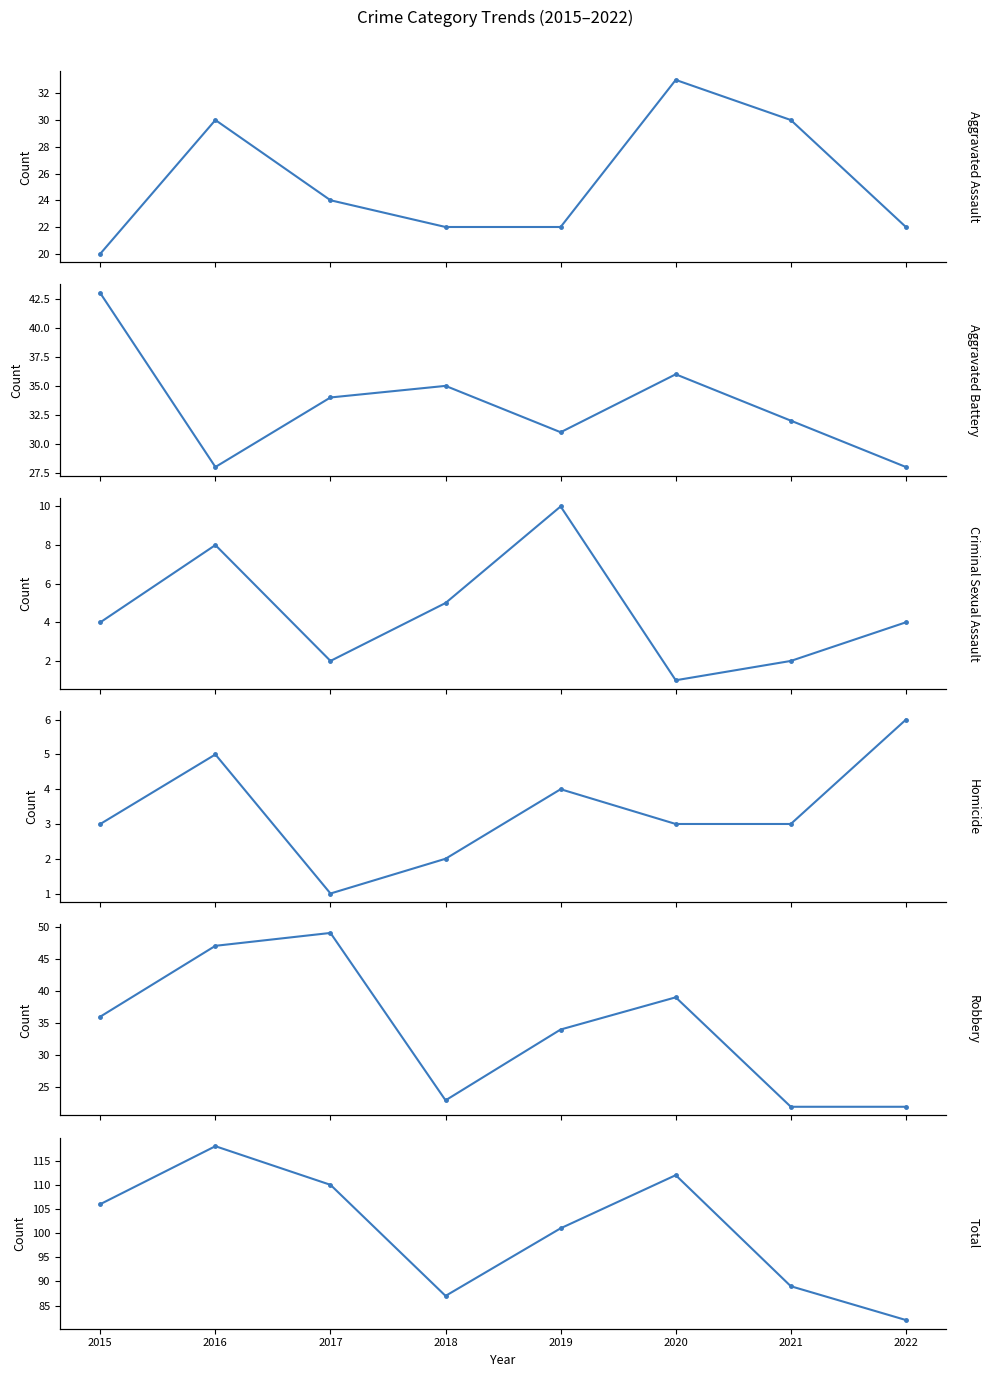

What is the difference between the Criminal Sexual Assault values at 2019 and 2021?

8